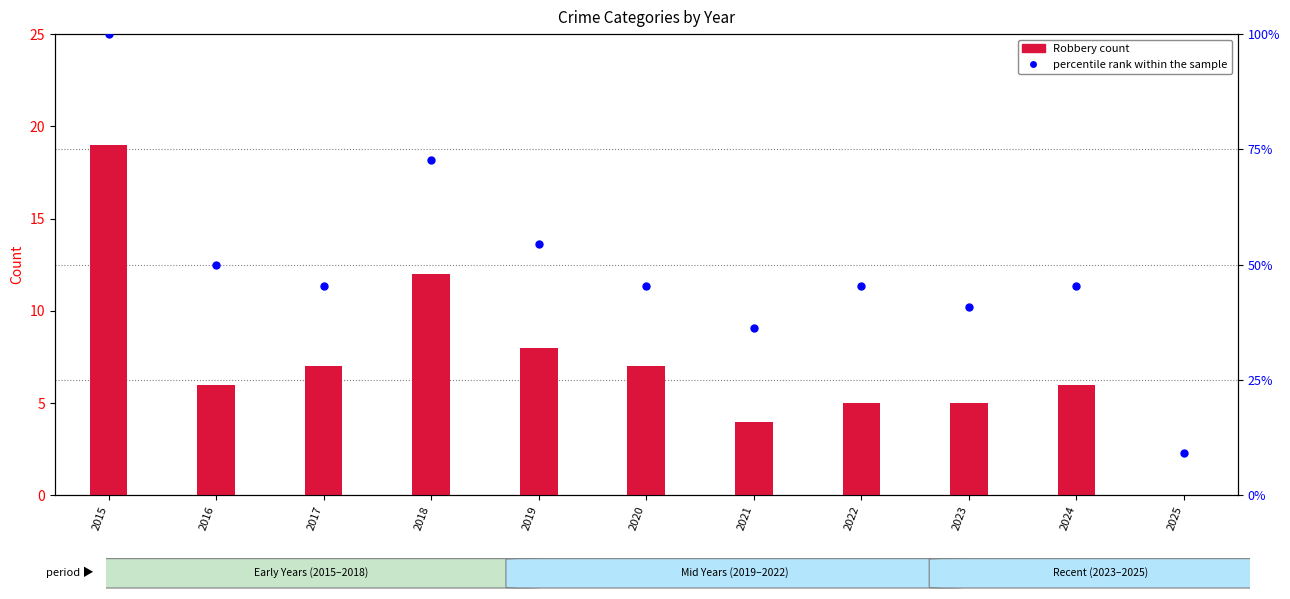

What is the total value across all series at 2020?

52.5